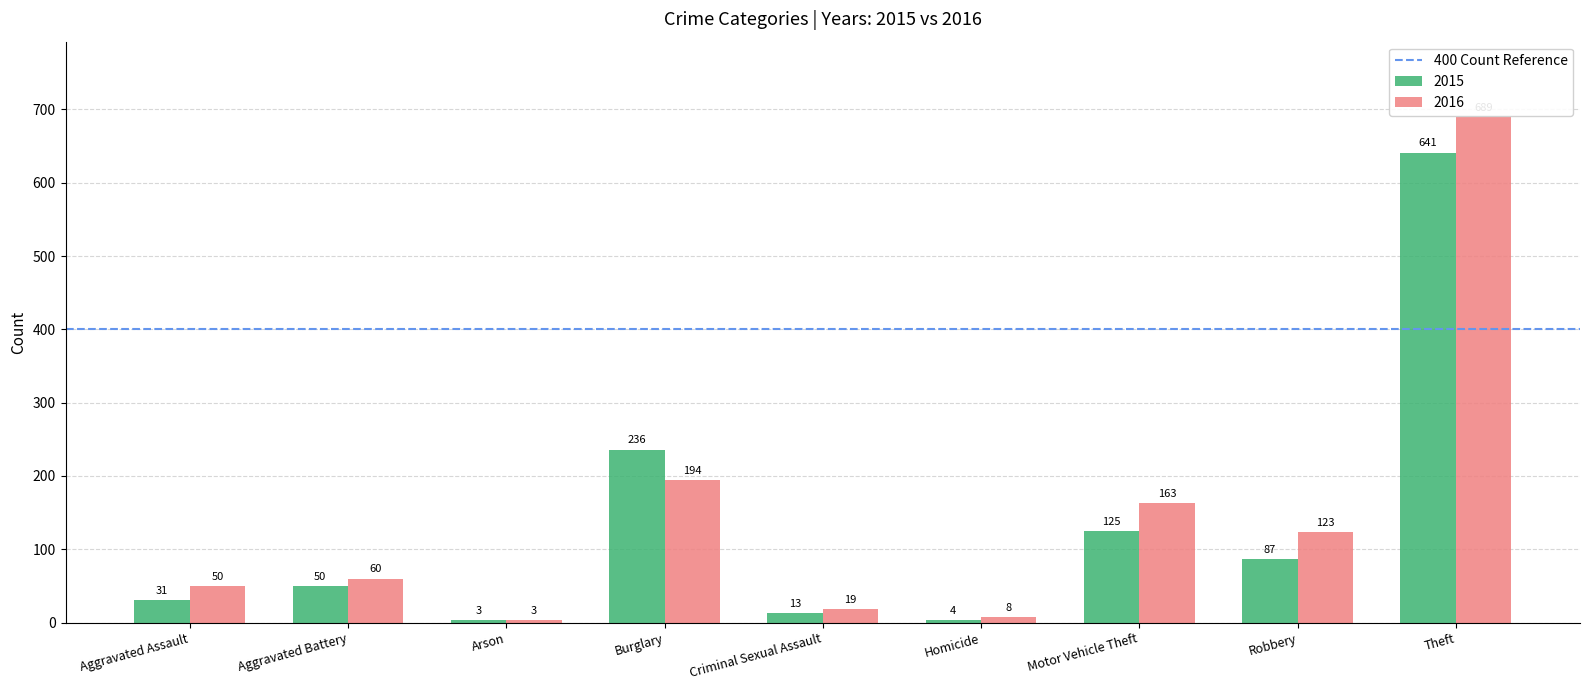

How many data points in 2016 are less than 60?

4